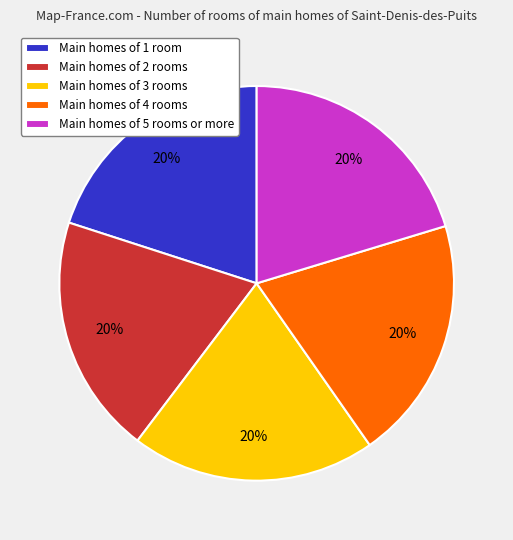

Does any single category account for the majority?

No